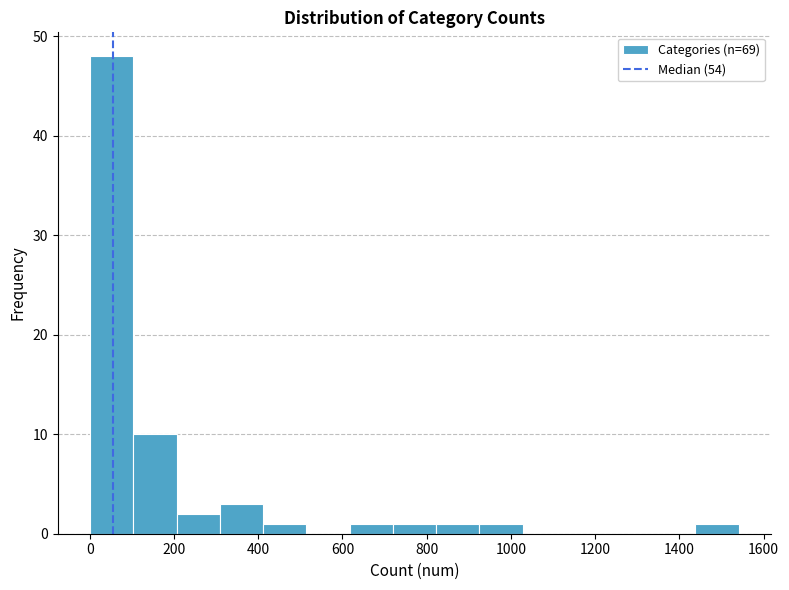

Which range on the x-axis has the tallest bar?

0 to 100